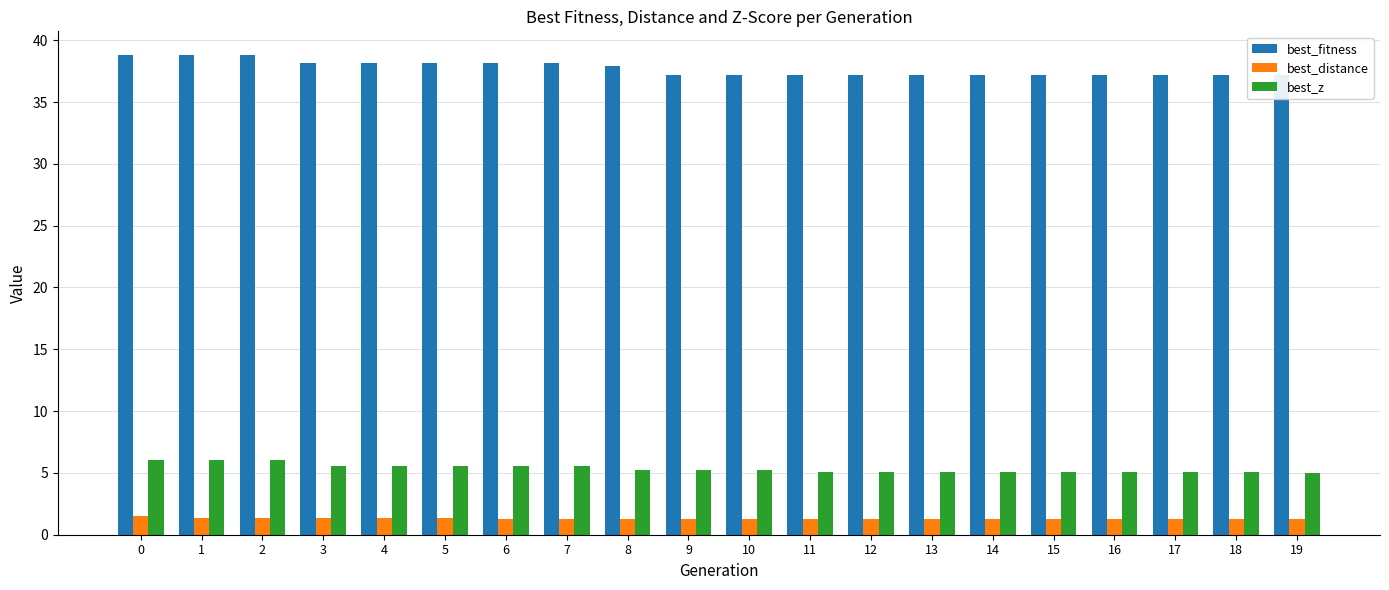

Reading right to left, what are all the values shown in this chart?

best_fitness: 37.2	37.2	37.2	37.2	37.2	37.2	37.2	37.2	37.2	37.2	37.2	37.9	38.2	38.2	38.2	38.2	38.2	38.8	38.8	38.8
best_distance: 1.3	1.3	1.3	1.3	1.3	1.3	1.3	1.3	1.3	1.3	1.3	1.3	1.3	1.3	1.4	1.4	1.4	1.4	1.4	1.5
best_z: 5.0	5.1	5.1	5.1	5.1	5.1	5.1	5.1	5.1	5.2	5.2	5.2	5.6	5.6	5.6	5.6	5.6	6.0	6.0	6.0